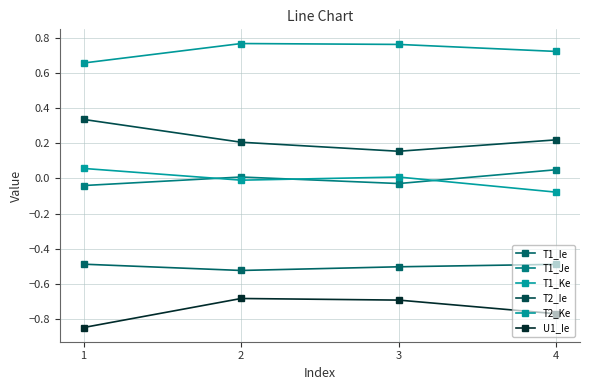

Which label corresponds to the smallest value in the chart?

1